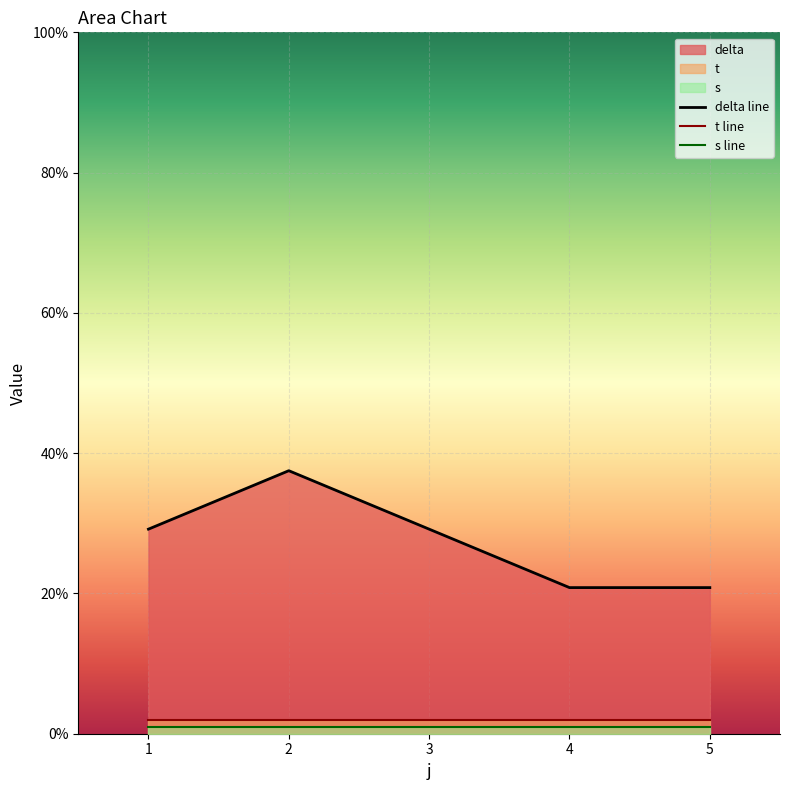

True or false: s and t cross at least once.

False